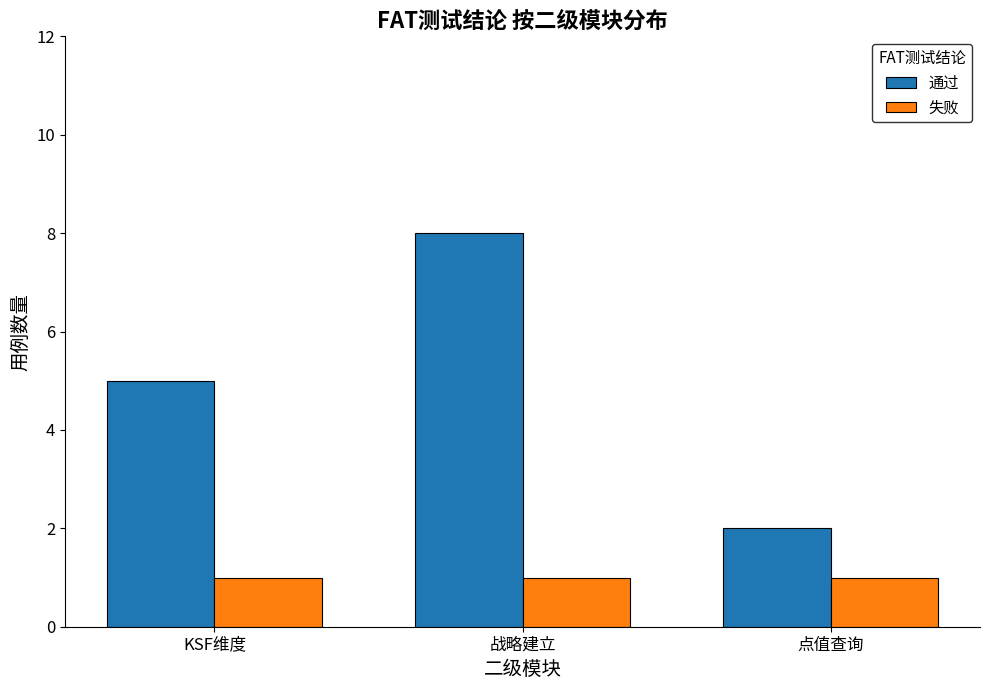

Is the value of 通过 at KSF维度 greater than the value of 失败 at 点值查询?

Yes